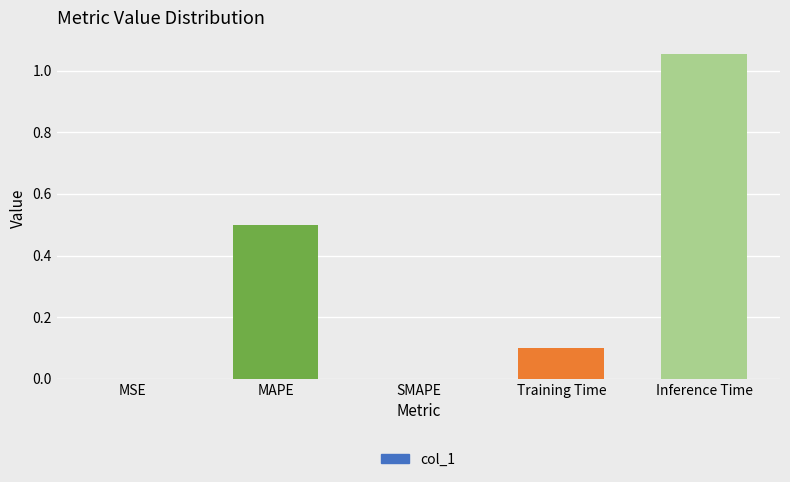

What is the change in value from SMAPE to Inference Time?

+1.1